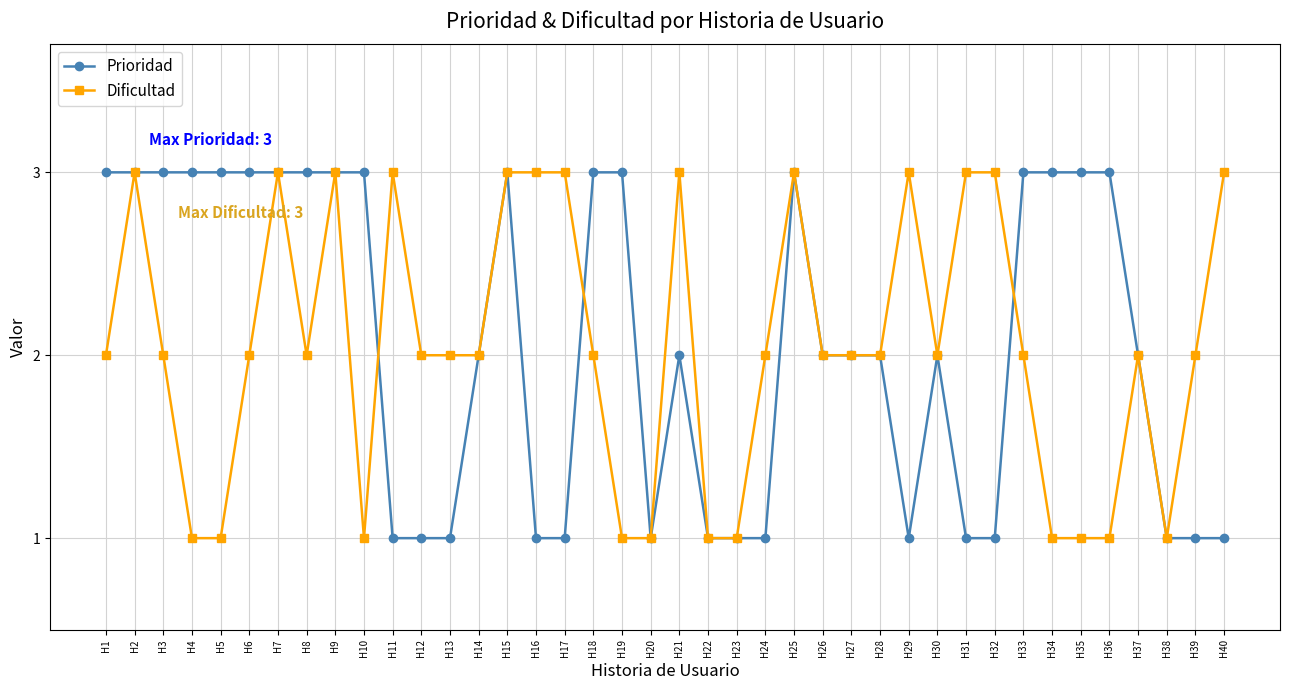

What is the value of the Prioridad point at the 9th from the left?

3